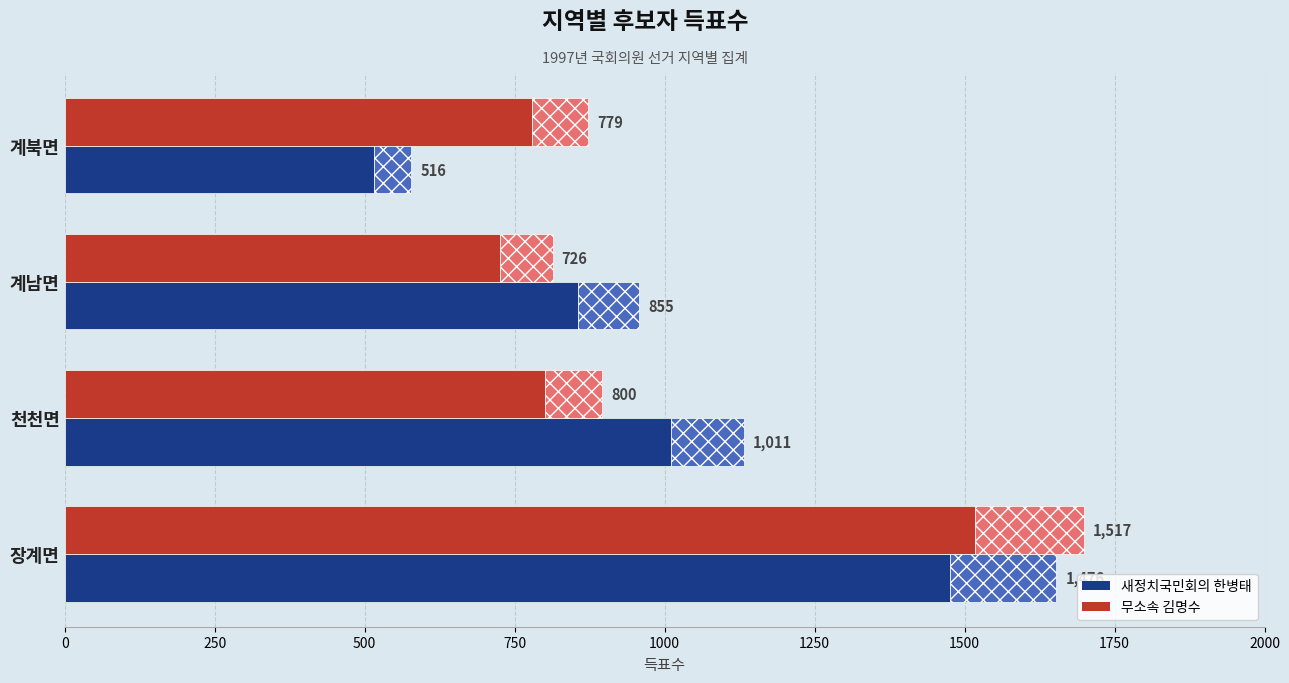

What is the sum of the 무소속 김명수 values at 계북면 and 장계면?

2296